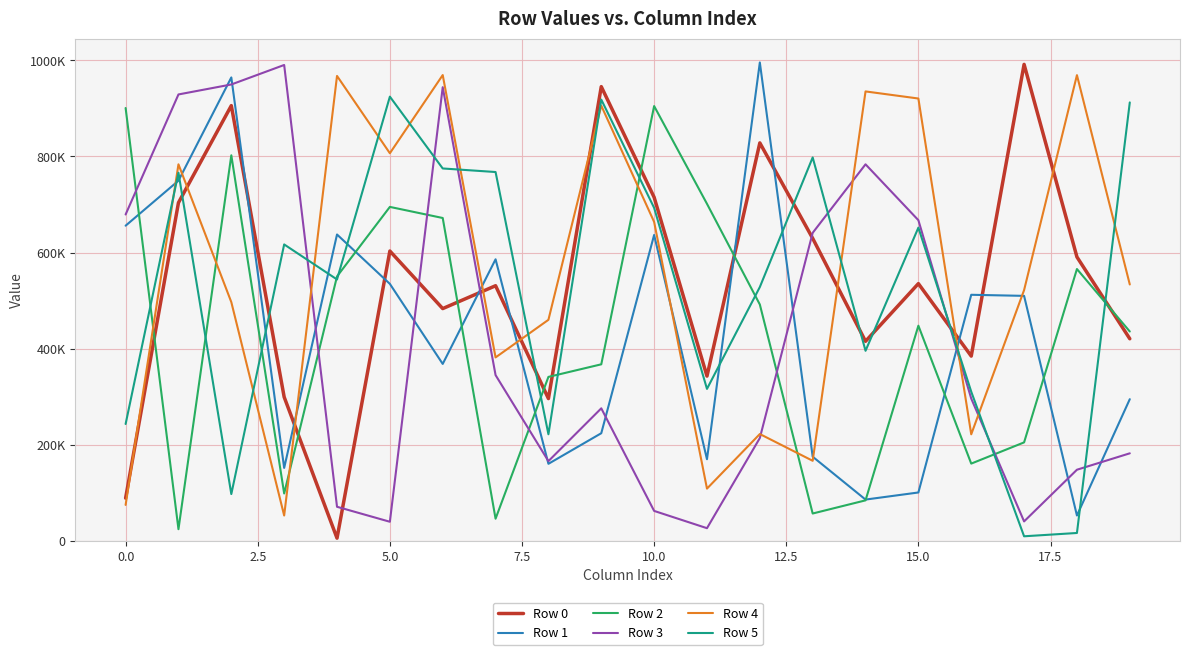

What are all the series names shown in the legend?

Row 0, Row 1, Row 2, Row 3, Row 4, Row 5